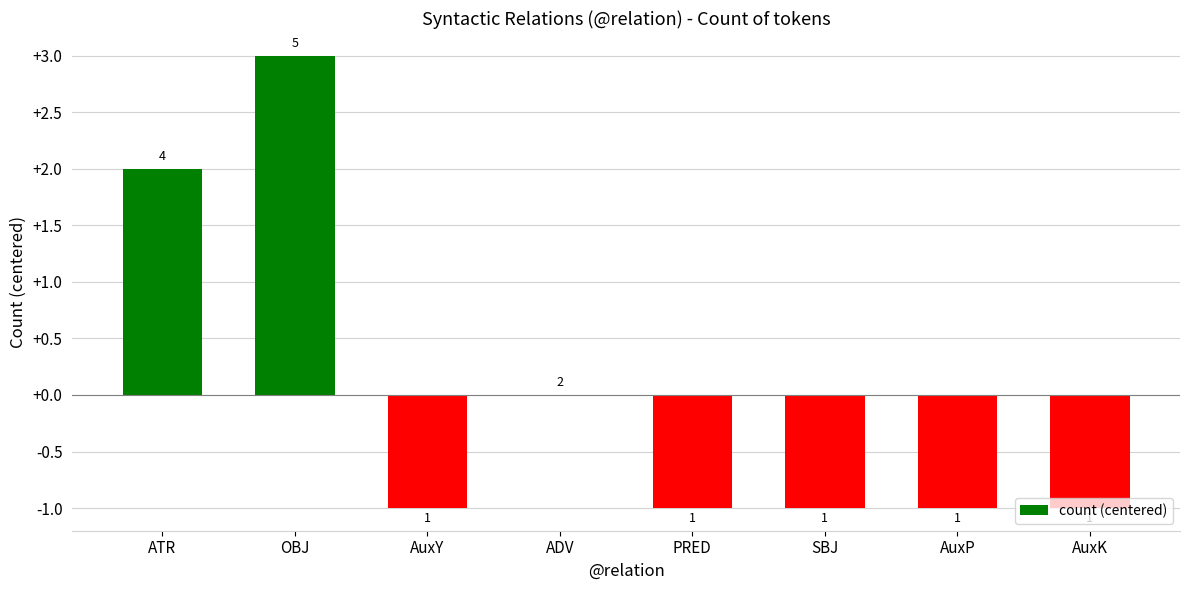

What is the greatest value displayed?

3